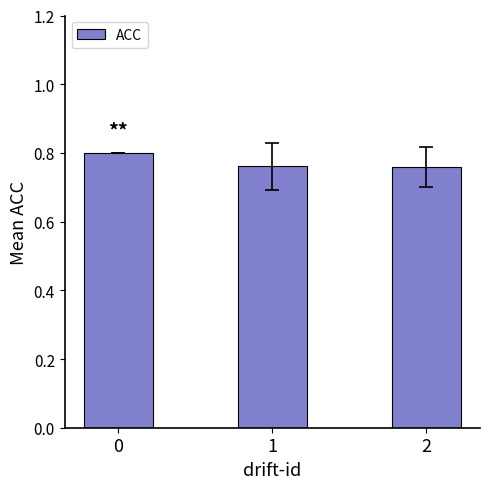

Count the values in the range 0 to 1.

3